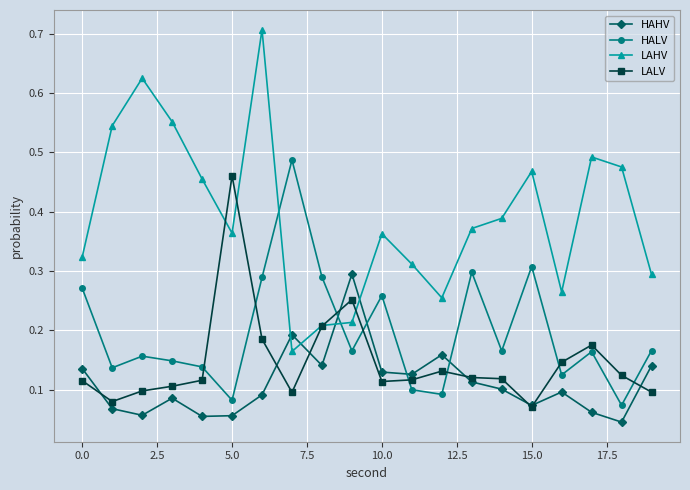

What is the maximum value for LAHV?

0.7